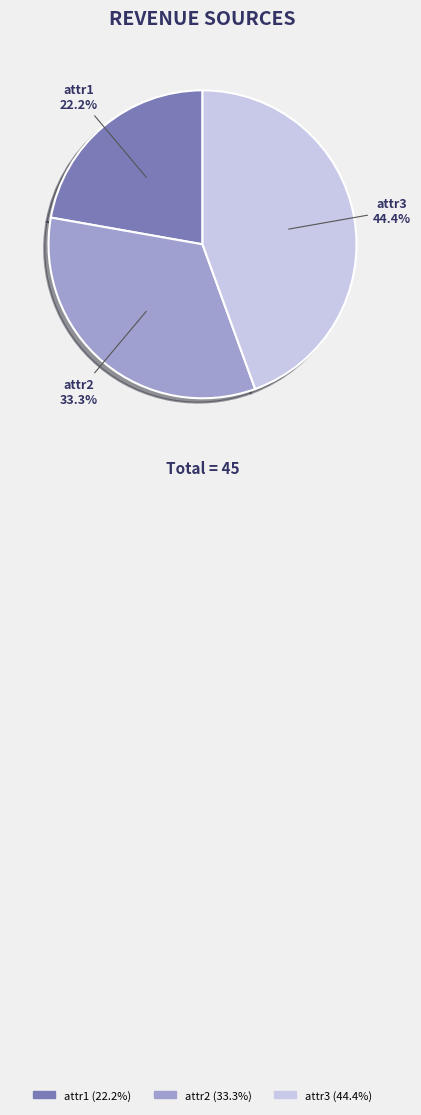

Is it true that attr3 is 44% of the pie?

True